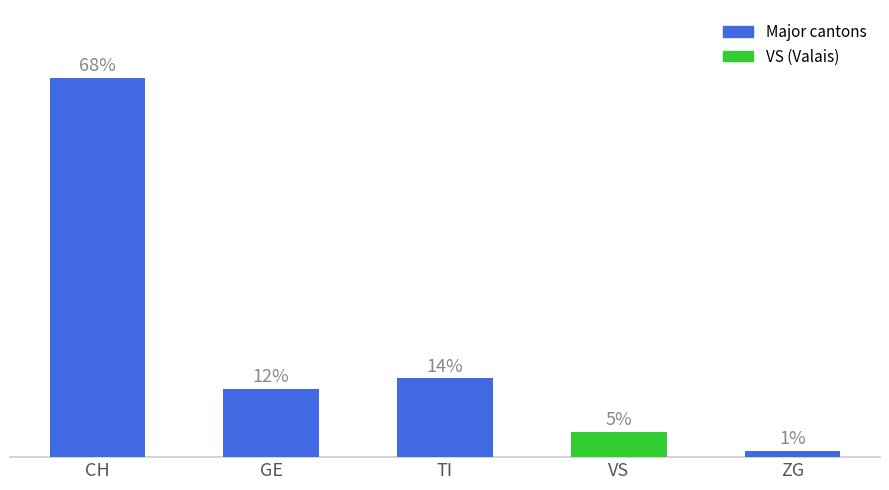

Where is the data nearest to the value 34?

TI